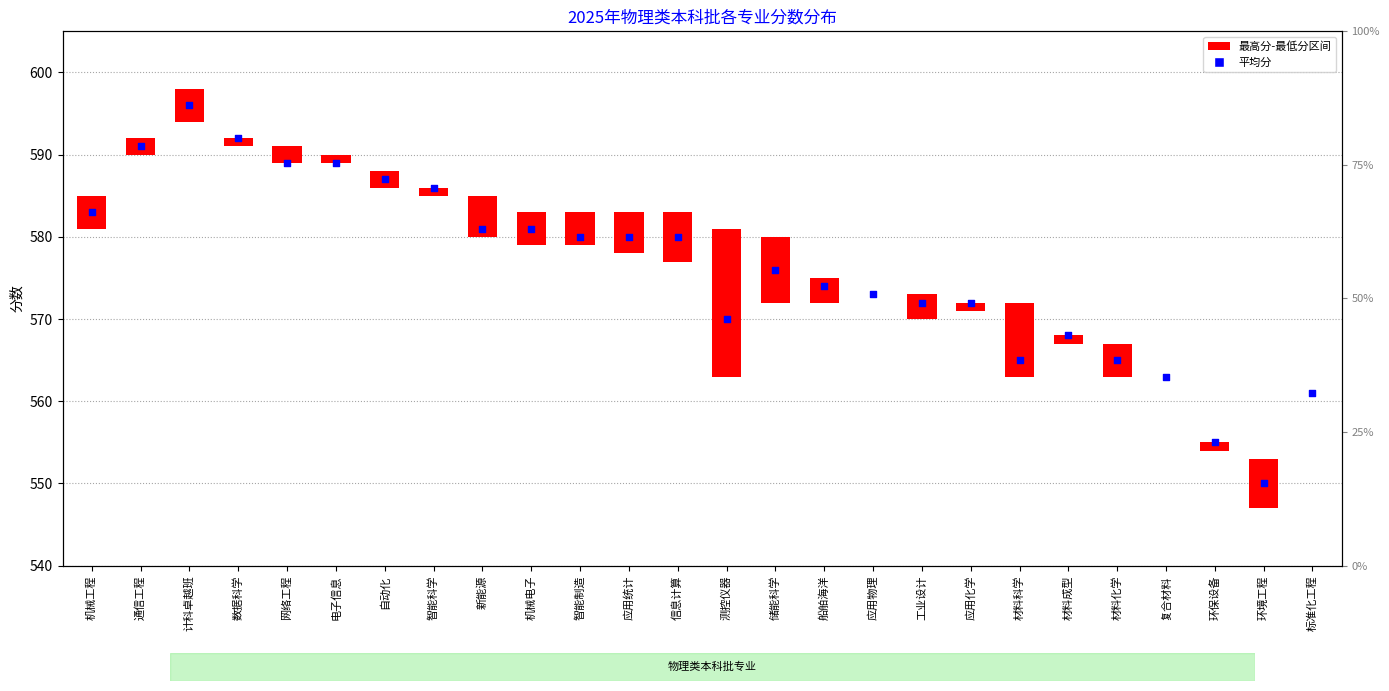

Which has a higher value, 应用统计 or 通信工程?

通信工程